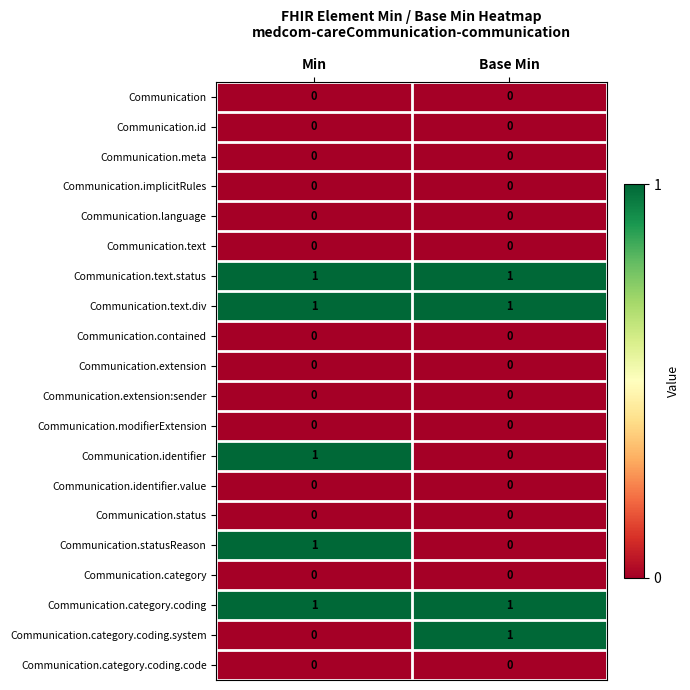

Where is Communication.statusReason nearest to the value 0?

Base Min